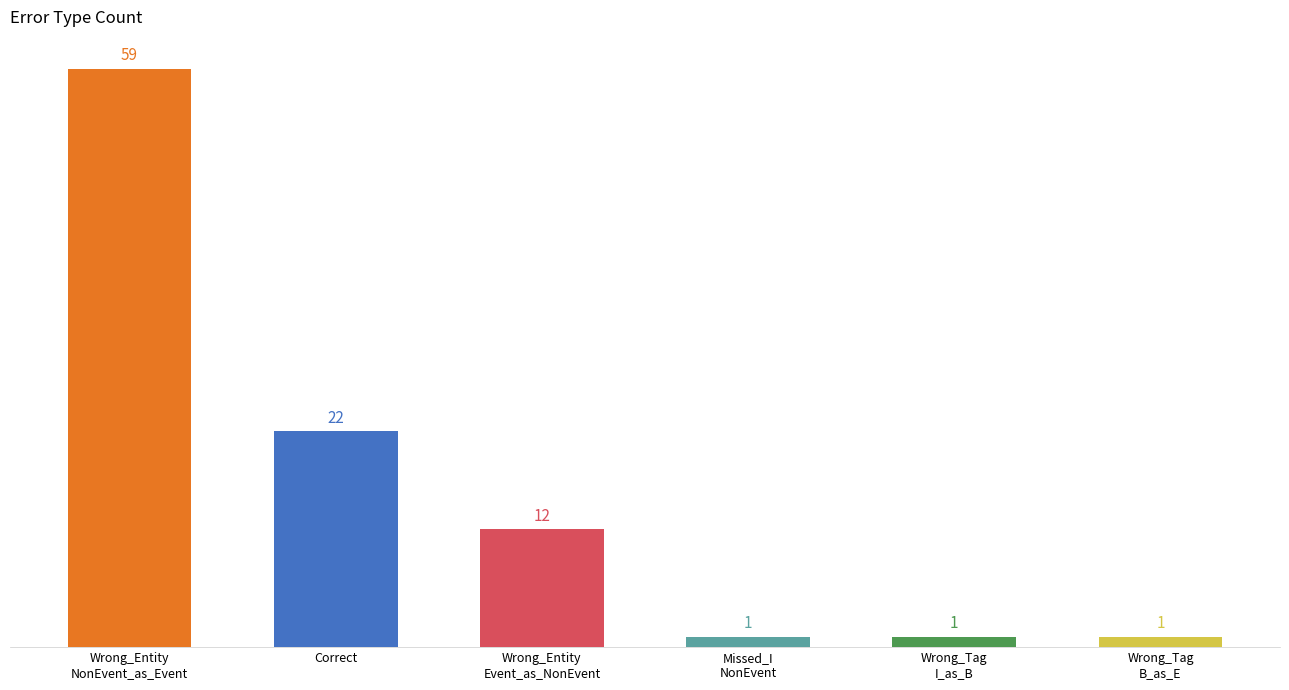

What is the greatest value displayed?

59